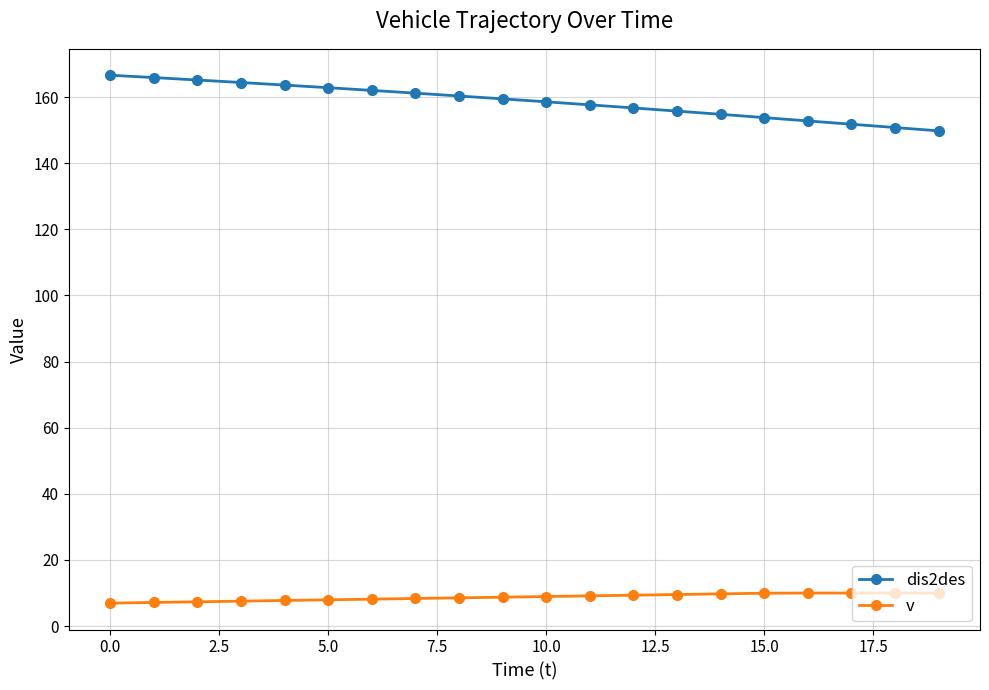

True or false: dis2des and v cross at least once.

False